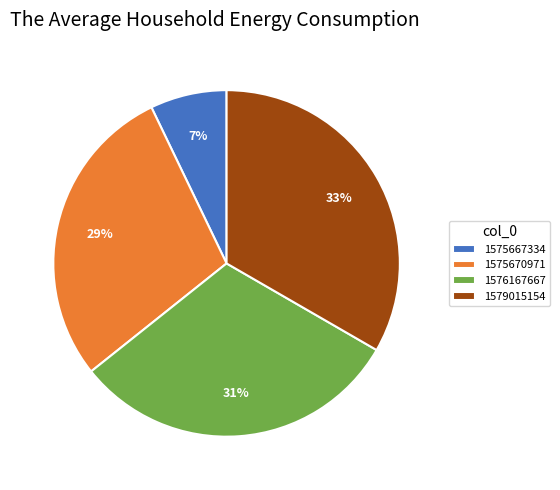

Approximately how many times larger is the value at 1575670971 compared to 1576167667?

0.9